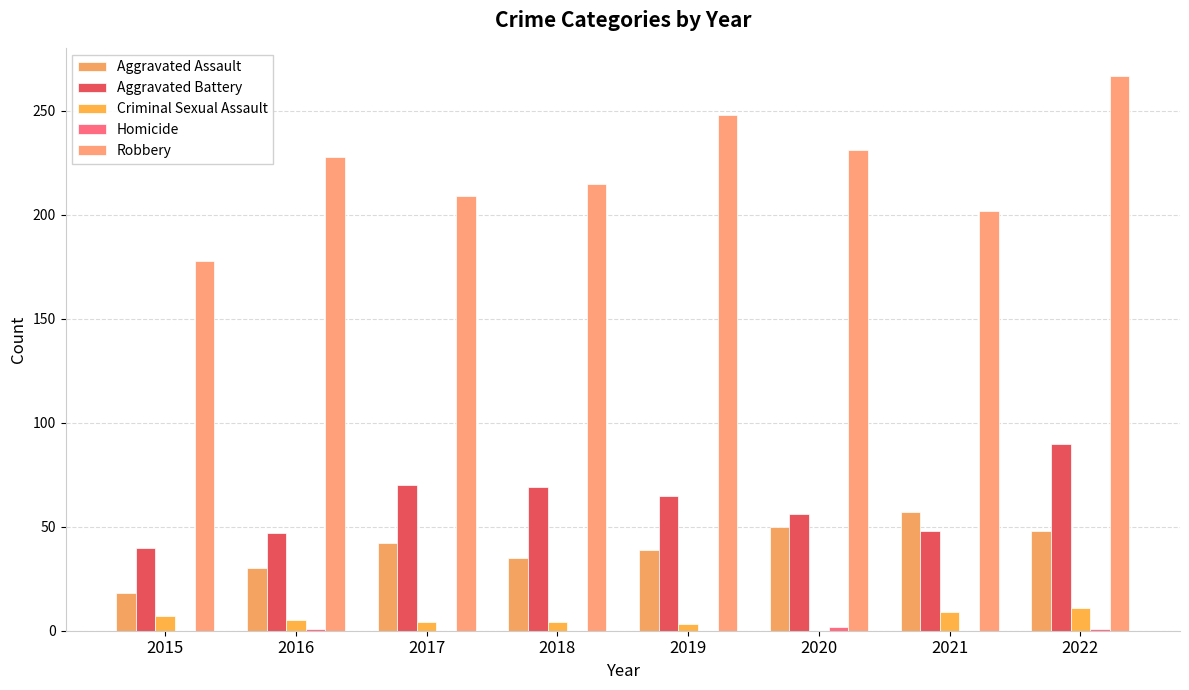

Which has a higher value, 2015 or 2022?

2022